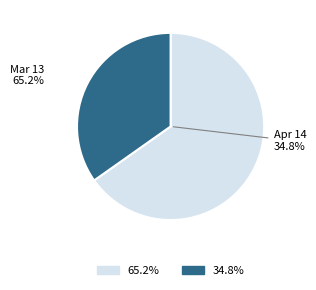

What percentage is the Mar 13 slice, to the nearest percent?

65%